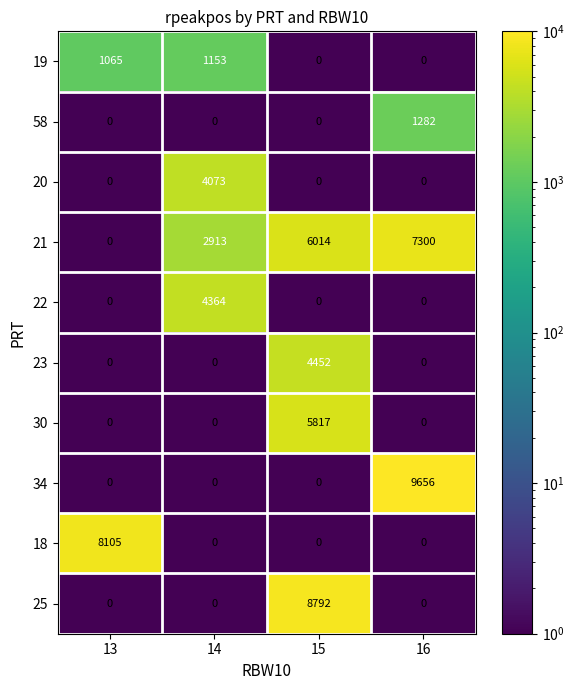

How many positive values does the 21 series have?

3